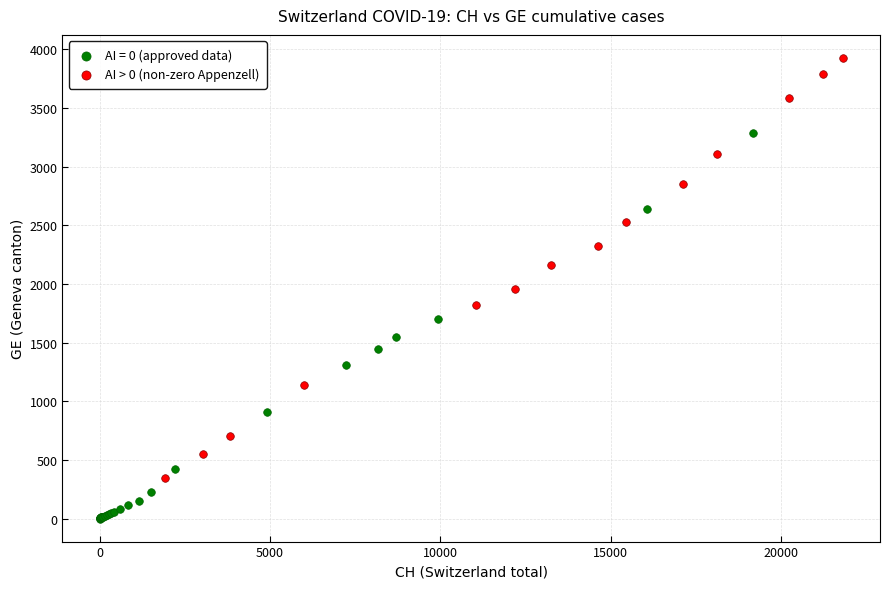

Which series contains the lowest Y value?

AI = 0 (approved data)